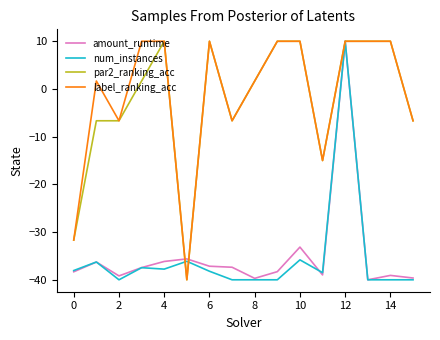

How many values in the par2_ranking_acc series are below 1?

7